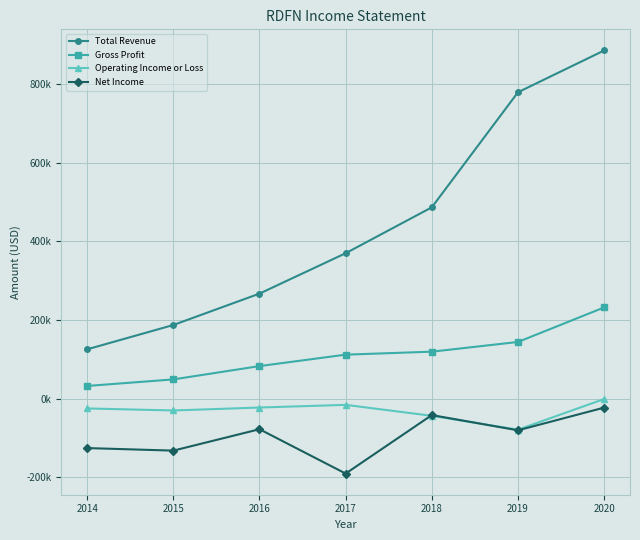

List the series in order of their peak value, lowest first.

Net Income, Operating Income or Loss, Gross Profit, Total Revenue